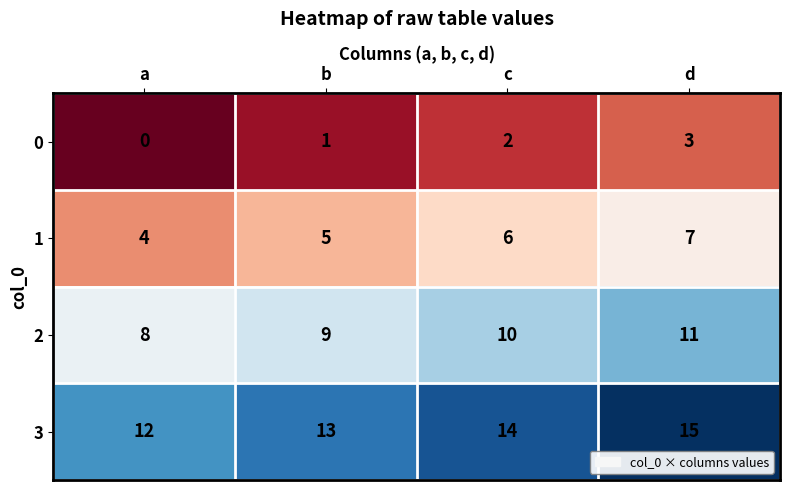

Rank the series at d from highest to lowest value.

3, 2, 1, 0